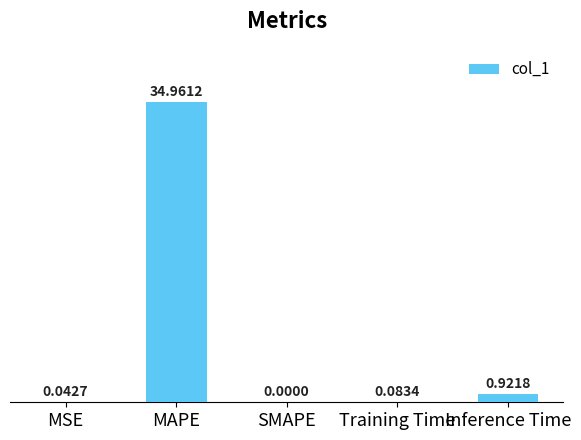

What is the sum of all values?

36.0